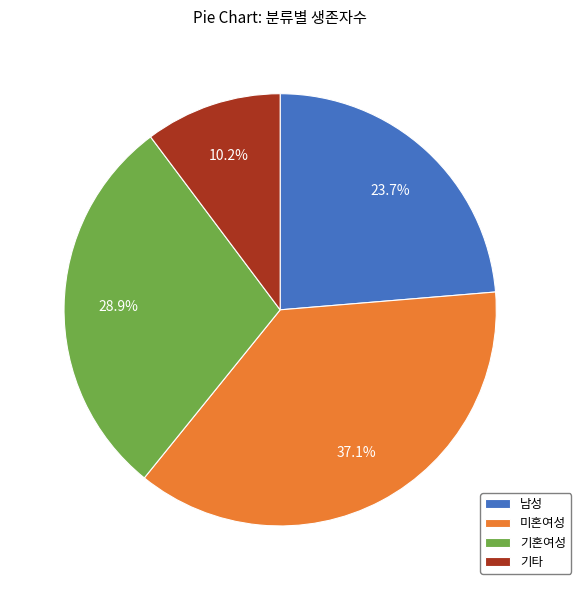

Does 기혼여성 account for over 50% of the chart?

No